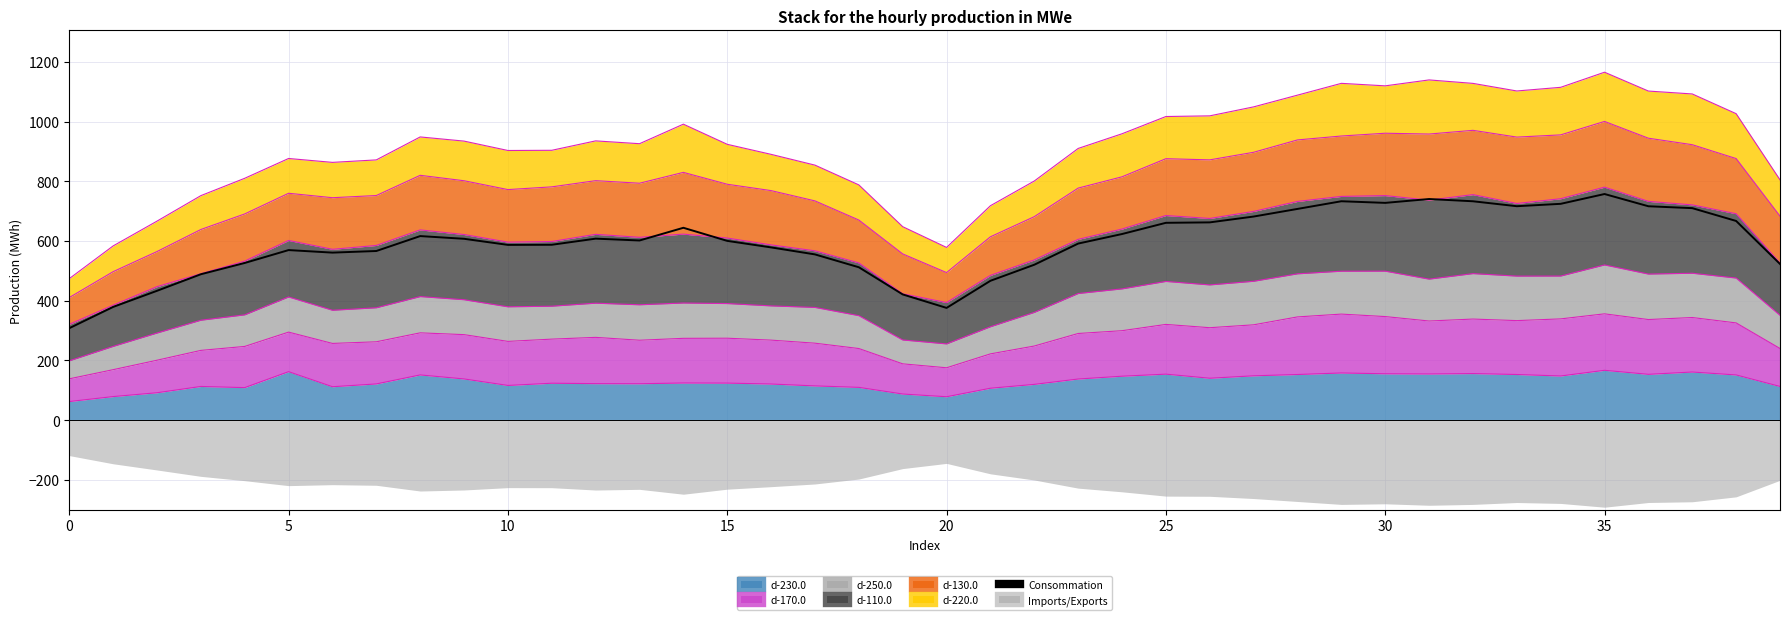

How many lines are shown in the chart?

1